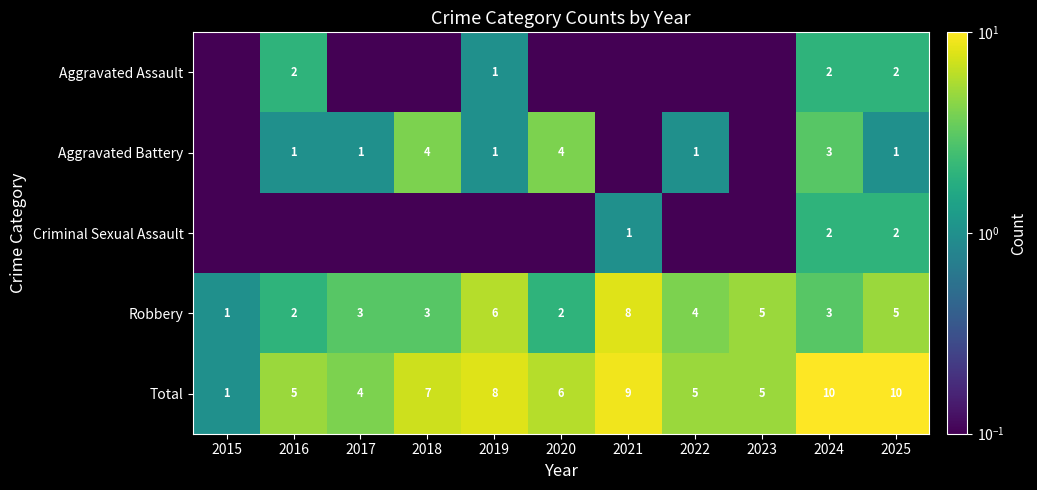

Where is Robbery nearest to the value 4?

2022